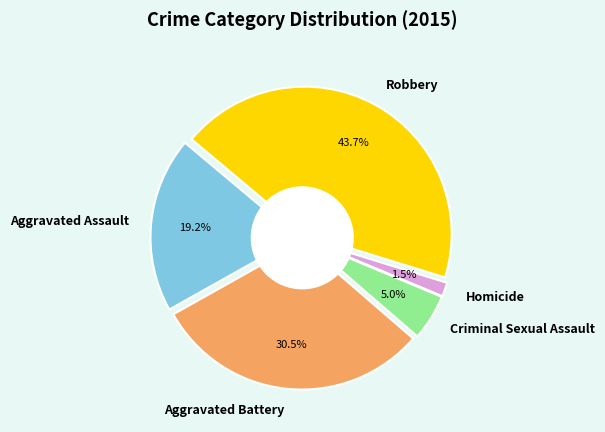

Which category has the biggest portion of the pie?

Robbery